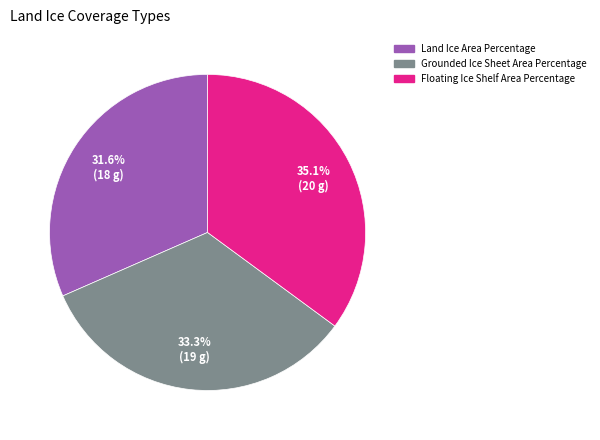

Combined, what portion of the pie is Floating Ice Shelf Area Percentage and Grounded Ice Sheet Area Percentage?

68.4%